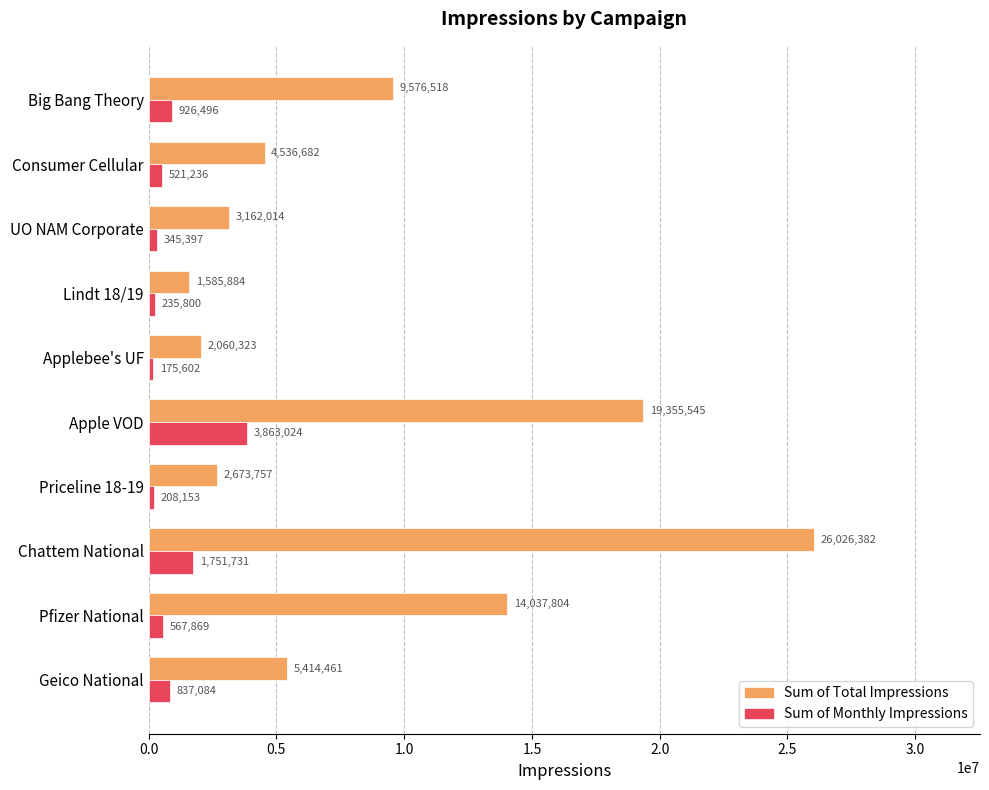

At how many categories does at least one series exceed 18772849?

2